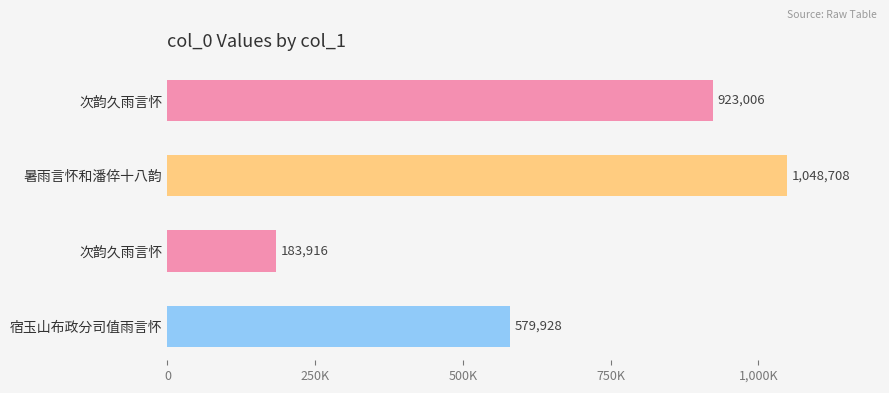

Does the chart contain any negative values?

No